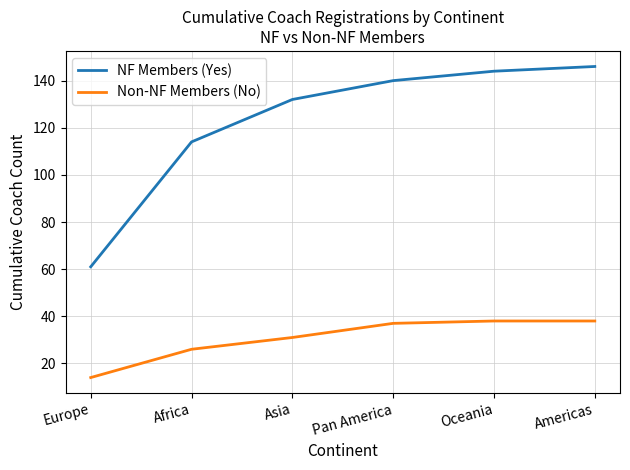

What is the total value across all series at Asia?

163